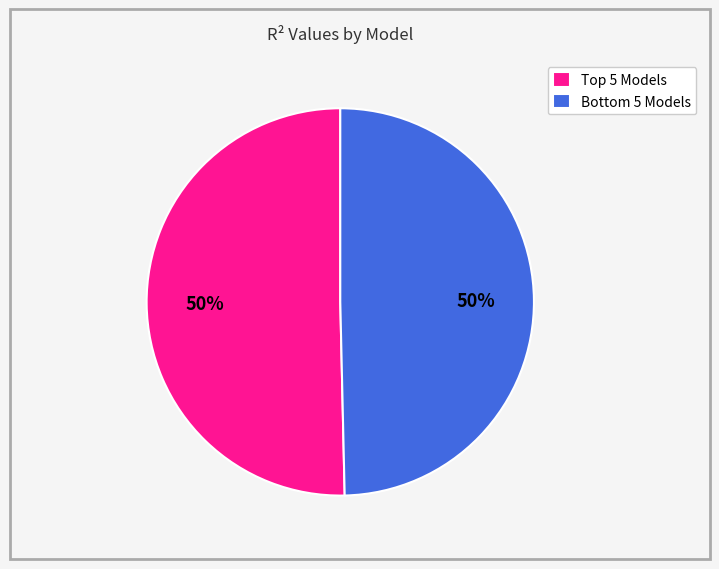

To the nearest percent, what is the average slice percentage?

50%